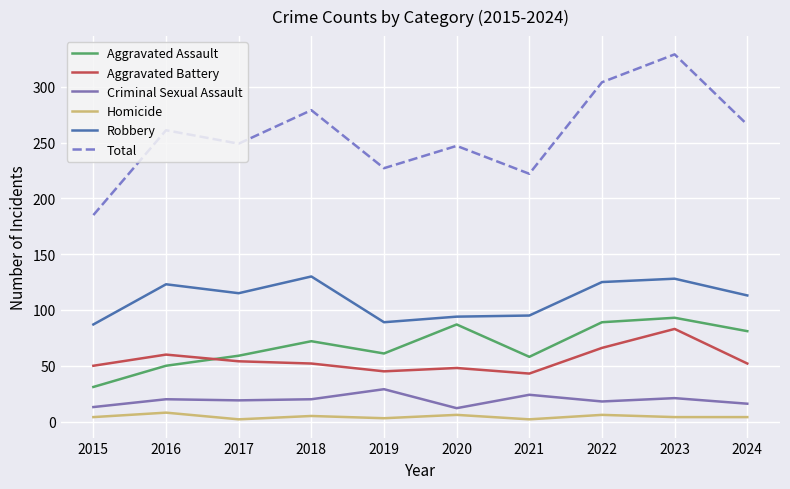

Is it true that Criminal Sexual Assault equals 16 at 2024?

True